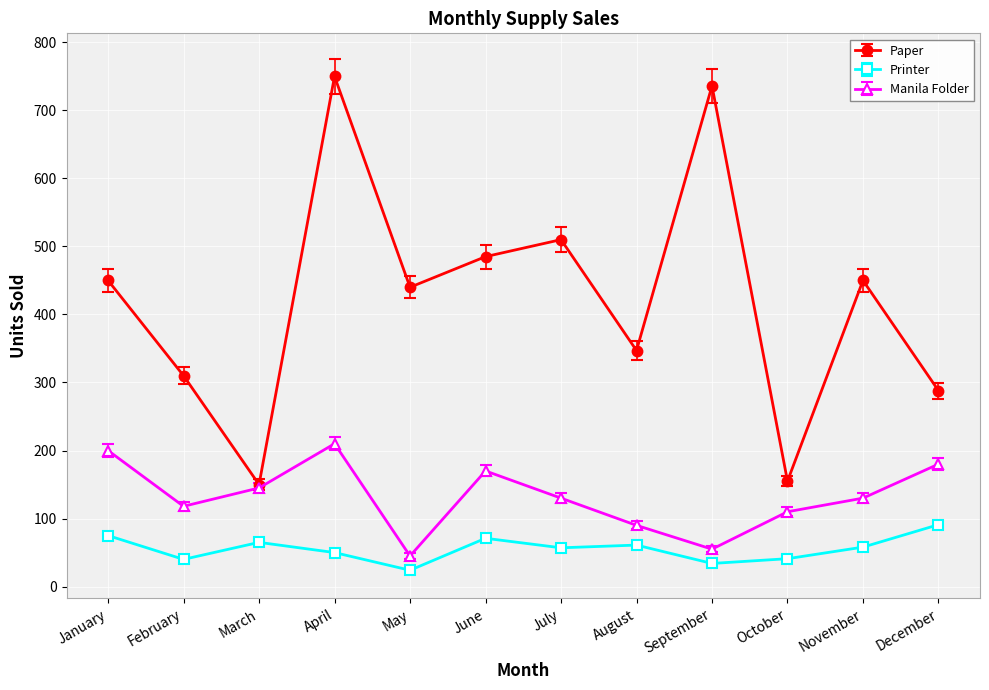

What is the sum of all Paper values?

5071